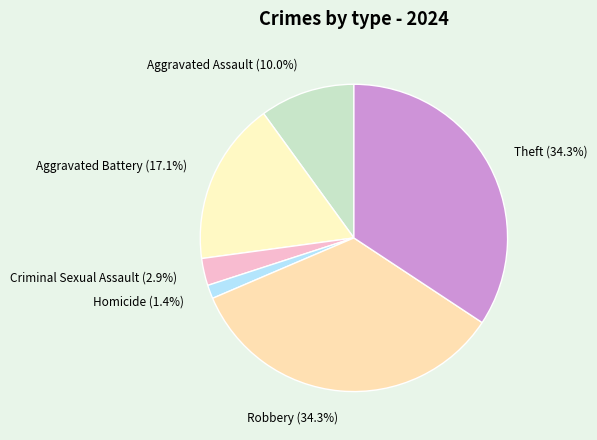

Is there any slice that represents more than half of the pie?

No